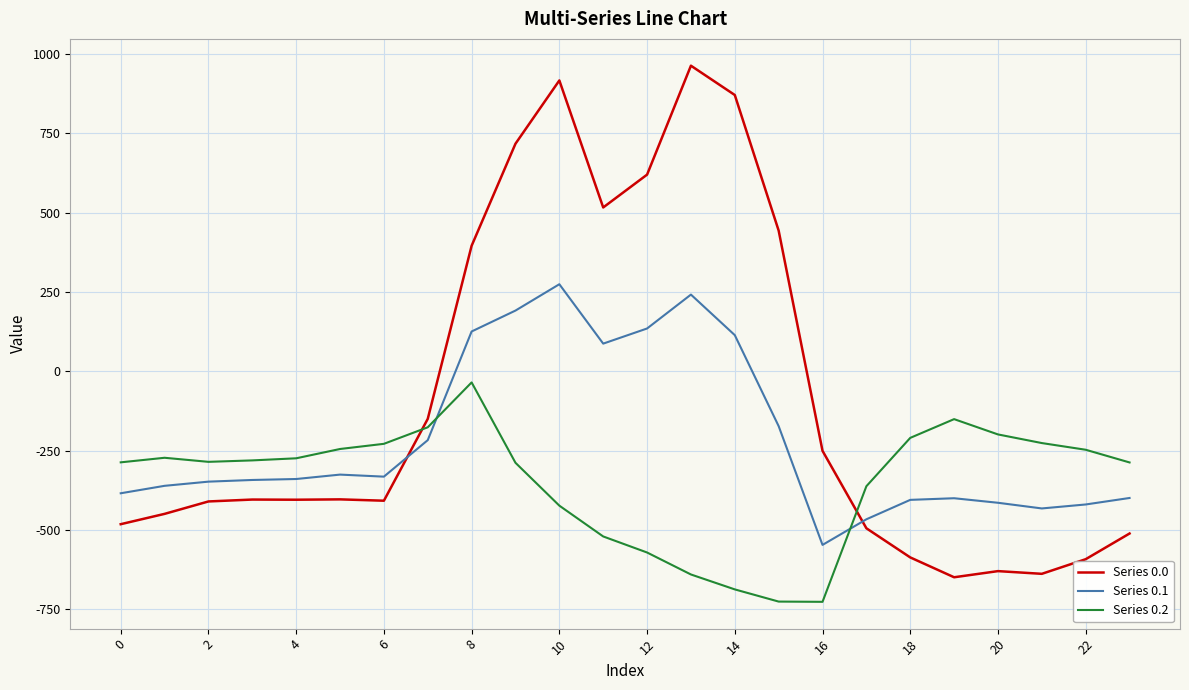

How many times do Series 0.0 and Series 0.1 cross each other?

2